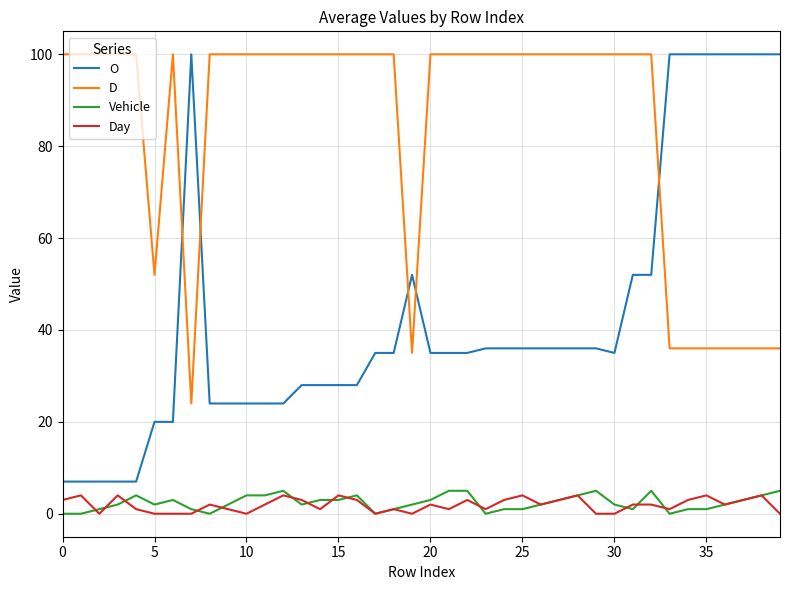

Reading left to right, list all the values displayed in this chart.

O: 7	7	7	7	7	20	20	100	24	24	24	24	24	28	28	28	28	35	35	52	35	35	35	36	36	36	36	36	36	36	35	52	52	100	100	100	100	100	100	100
D: 100	100	100	100	100	52	100	24	100	100	100	100	100	100	100	100	100	100	100	35	100	100	100	100	100	100	100	100	100	100	100	100	100	36	36	36	36	36	36	36
Vehicle: 0	0	1	2	4	2	3	1	0	2	4	4	5	2	3	3	4	0	1	2	3	5	5	0	1	1	2	3	4	5	2	1	5	0	1	1	2	3	4	5
Day: 3	4	0	4	1	0	0	0	2	1	0	2	4	3	1	4	3	0	1	0	2	1	3	1	3	4	2	3	4	0	0	2	2	1	3	4	2	3	4	0